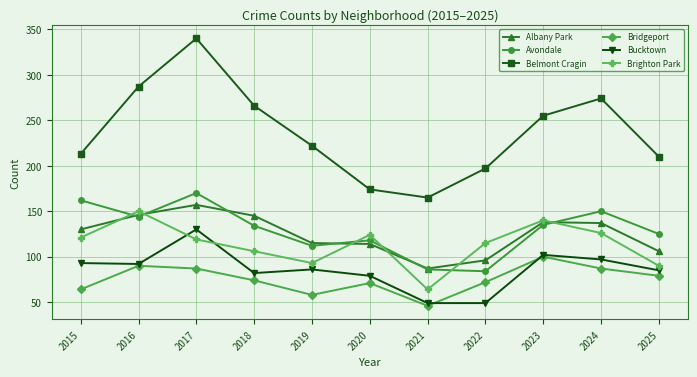

True or false: Belmont Cragin and Albany Park cross at least once.

False